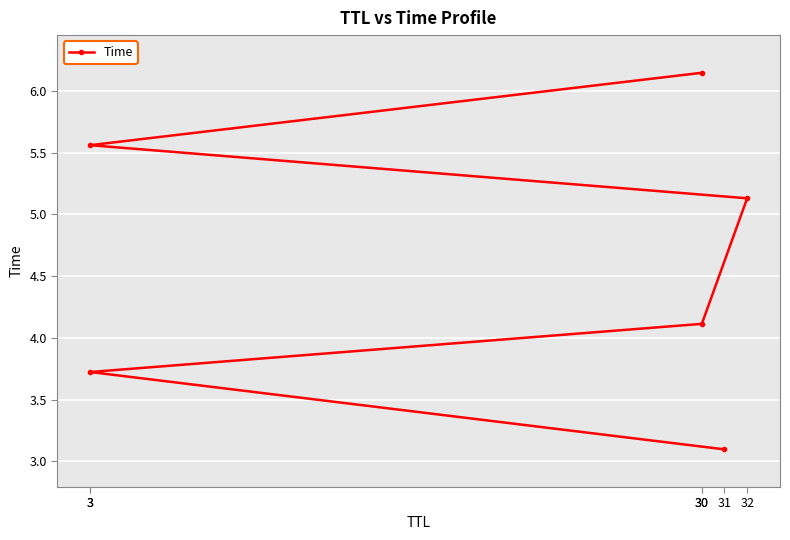

What is the change in value from 30 to 32?

+1.0